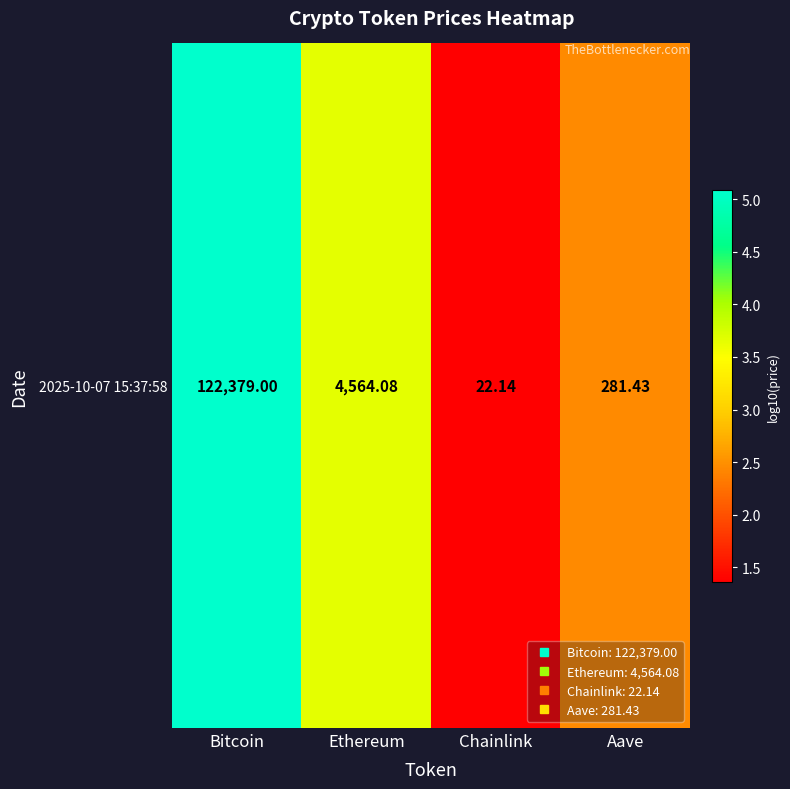

How many data points are above 3?

2